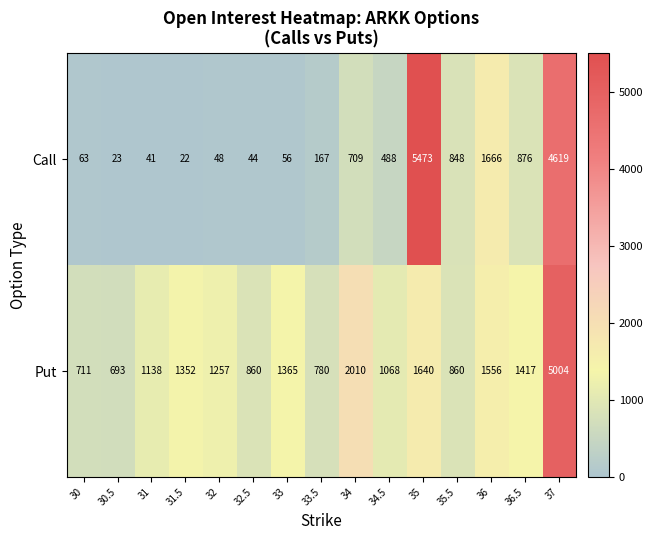

Read the Call value at 35, to the nearest 10.

5470